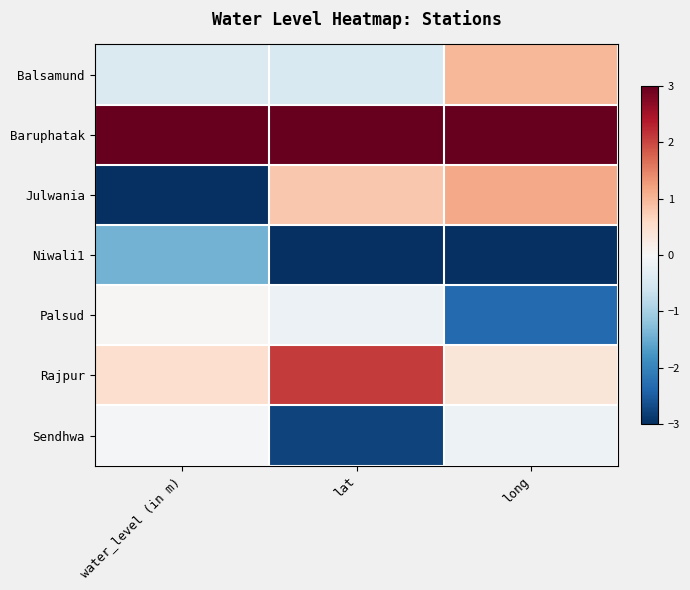

Rank the series at long from lowest to highest value.

Niwali1, Palsud, Sendhwa, Rajpur, Balsamund, Julwania, Baruphatak